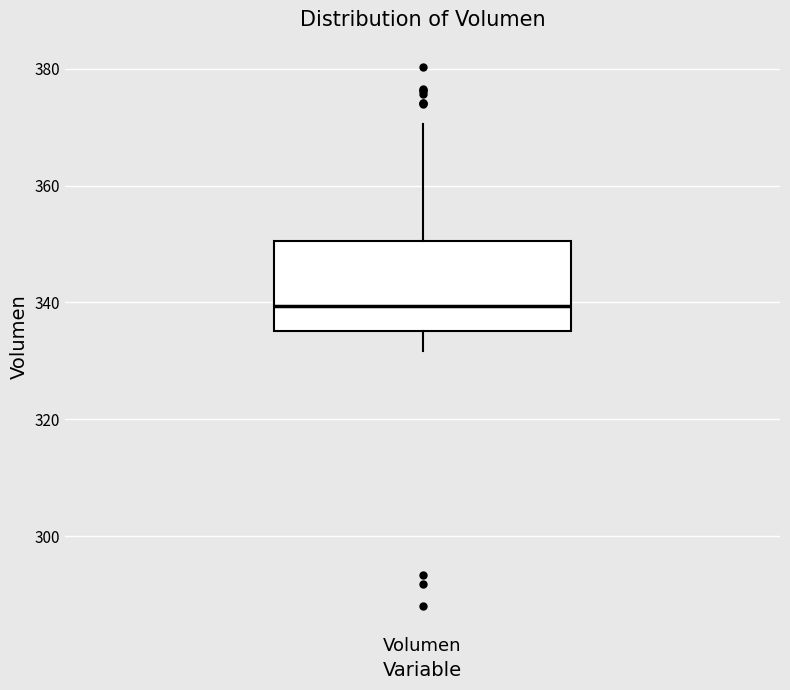

Transcribe this box plot: give where the median line is, the range the box spans, and where the two whiskers end, as read against the y-axis. The values are not printed on the chart, so give them approximately, as read against the axis.

median 340, box 336 to 350, whiskers 332 to 370